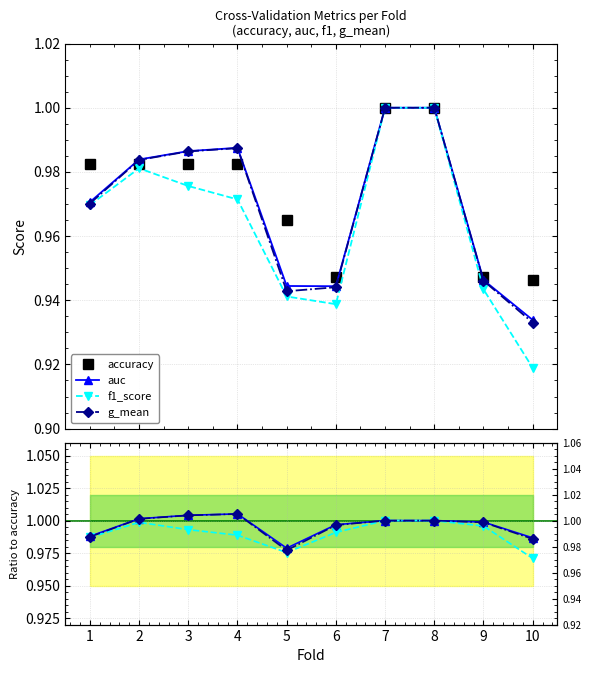

How many f1_score values are between 0 and 1?

10